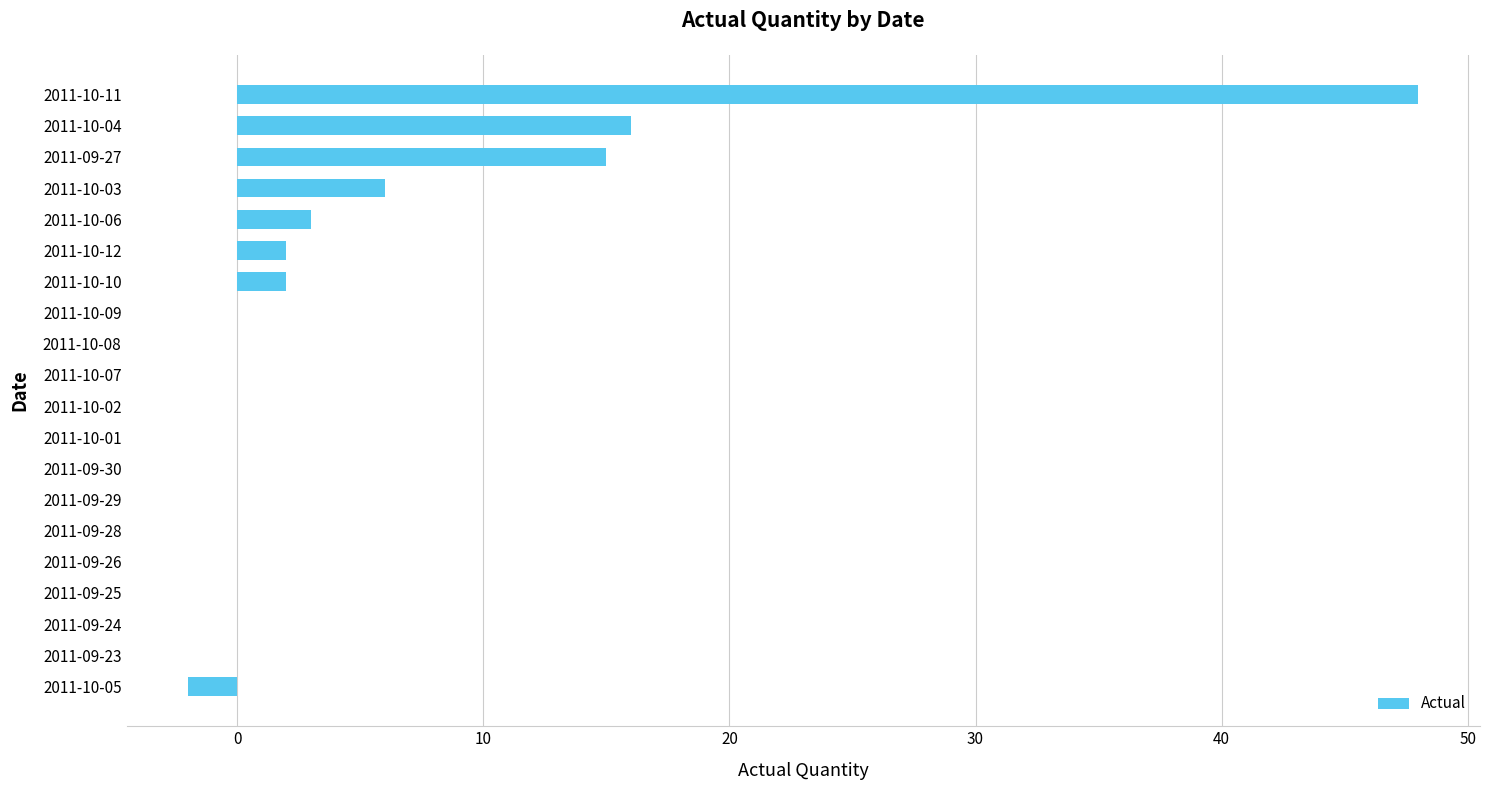

How many series are shown in this chart?

1